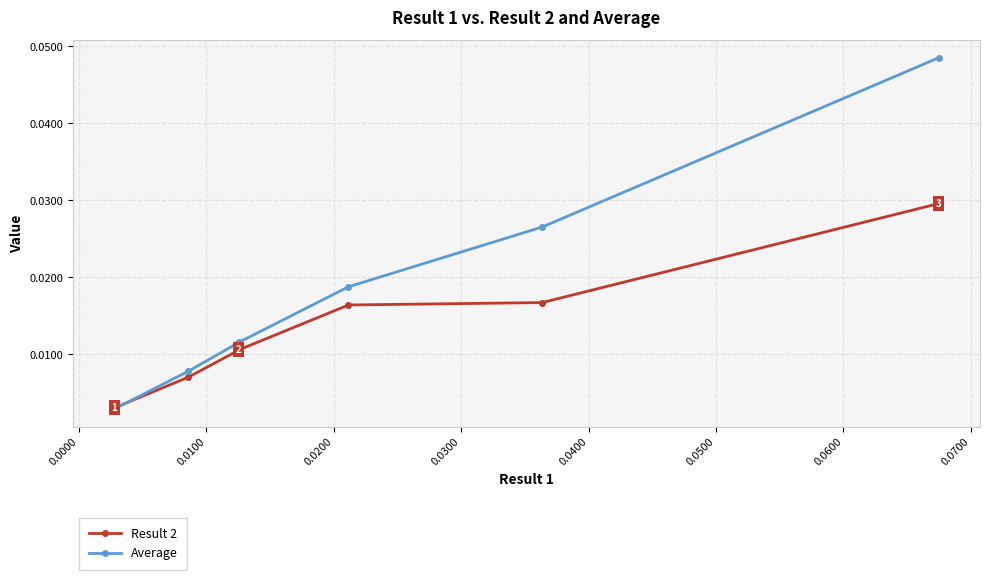

List the series in order of their overall mean, lowest first.

Result 2, Average